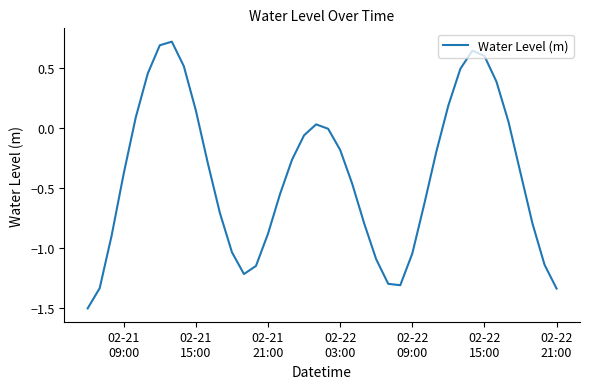

How many lines are shown in the chart?

1